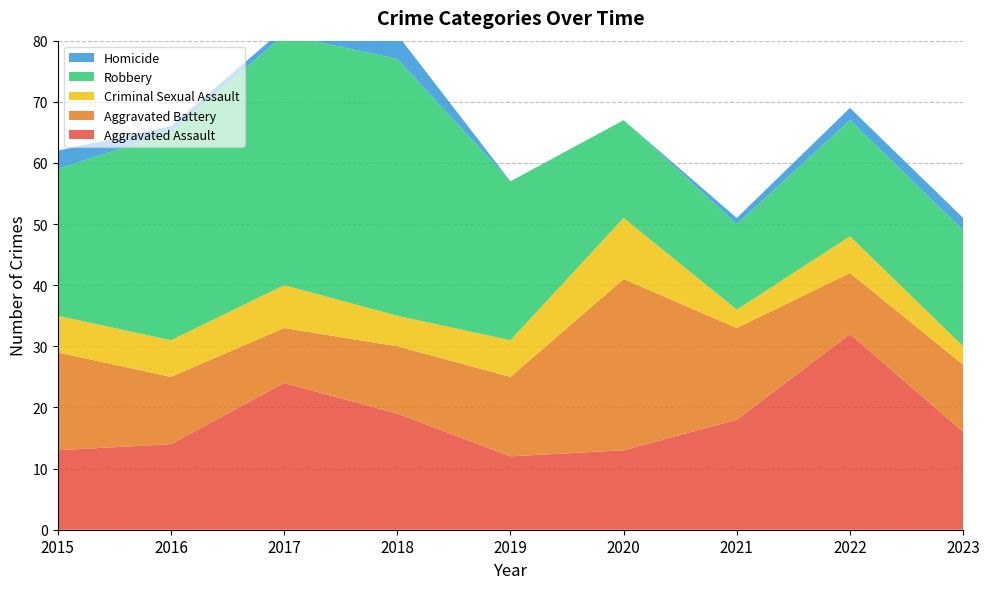

Reading left to right, list all the values displayed in this chart.

Aggravated Assault: 2015=13	2016=14	2017=24	2018=19	2019=12	2020=13	2021=18	2022=32	2023=16
Aggravated Battery: 2015=16	2016=11	2017=9	2018=11	2019=13	2020=28	2021=15	2022=10	2023=11
Criminal Sexual Assault: 2015=6	2016=6	2017=7	2018=5	2019=6	2020=10	2021=3	2022=6	2023=3
Robbery: 2015=24	2016=34	2017=41	2018=42	2019=26	2020=16	2021=14	2022=19	2023=19
Homicide: 2015=3	2016=1	2017=1	2018=4	2019=0	2020=0	2021=1	2022=2	2023=2